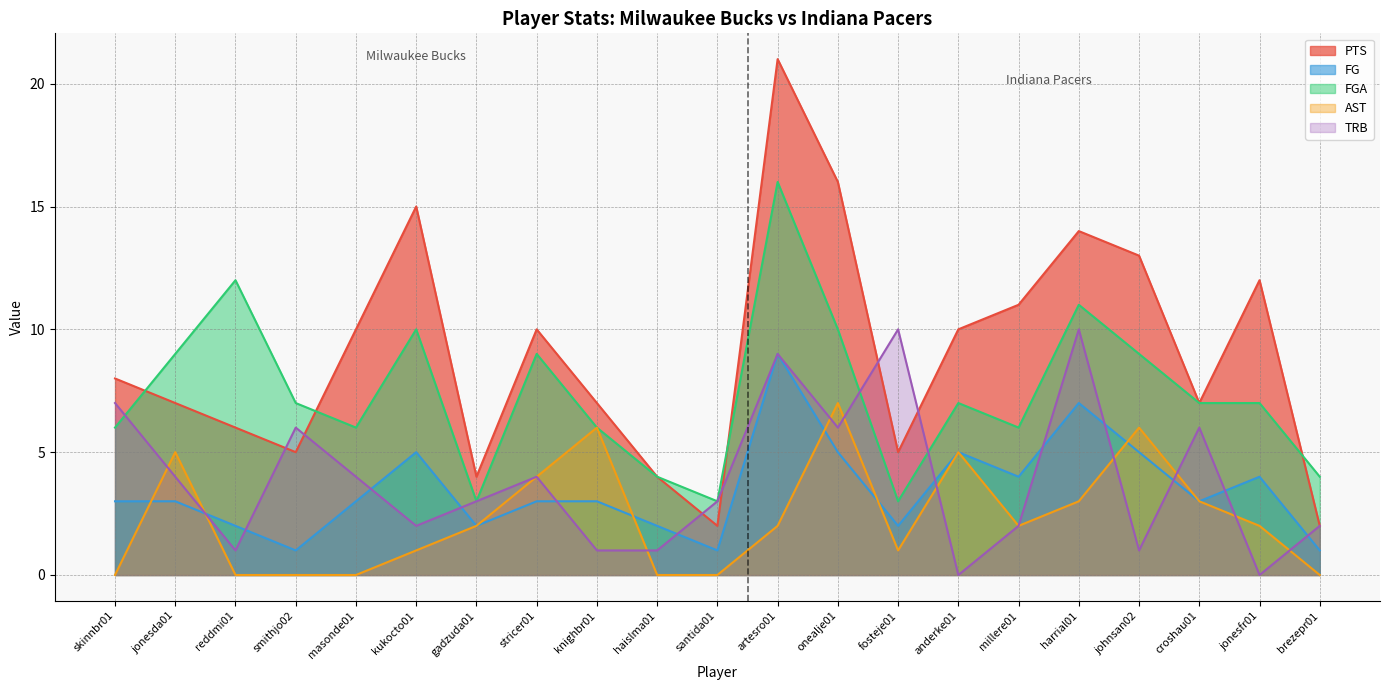

At how many categories does at least one series exceed 1?

21